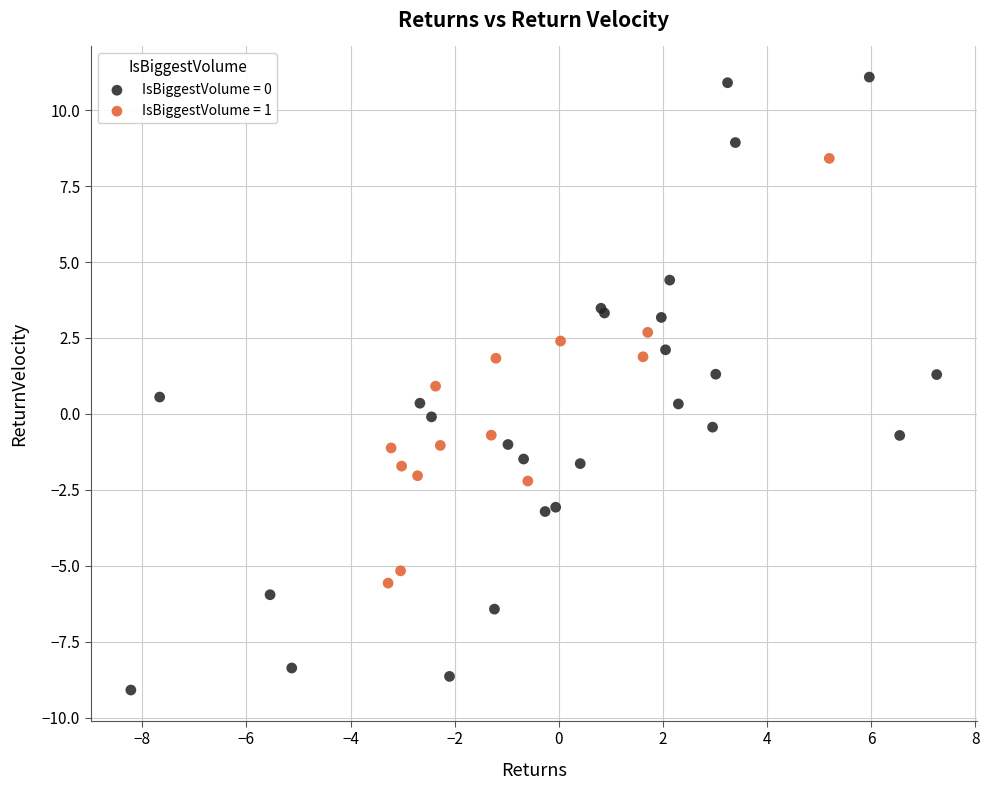

What are all the series names shown in the legend?

IsBiggestVolume = 0, IsBiggestVolume = 1